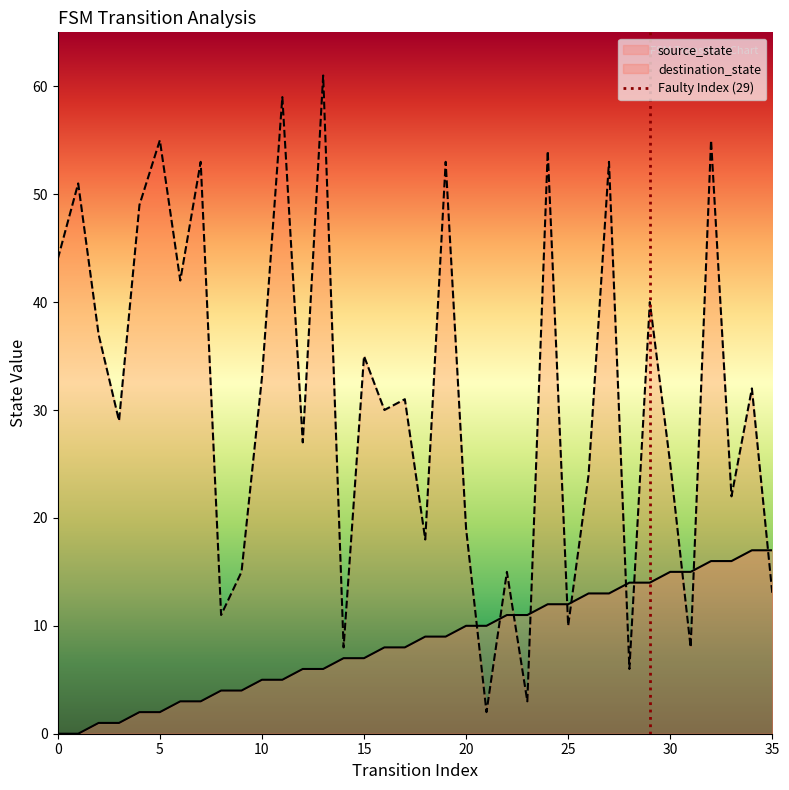

How many interior local valleys does the destination_state series have?

13